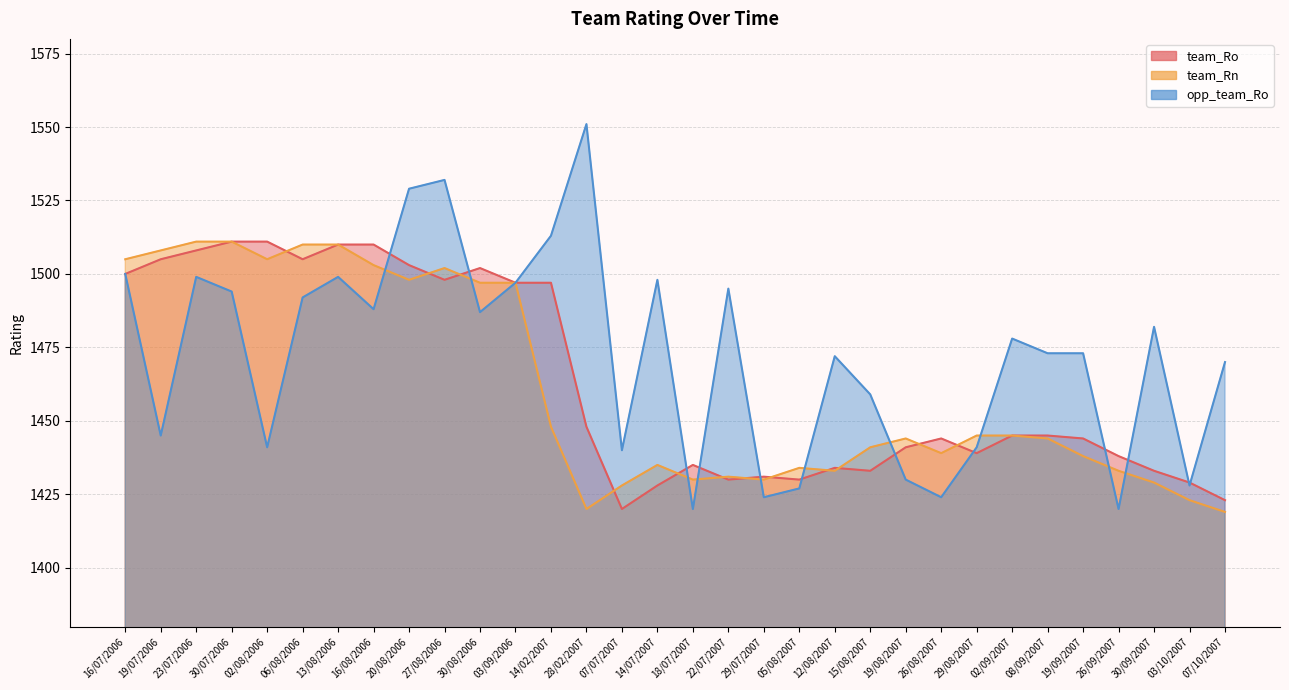

What is the average value of the team_Ro series?

1463